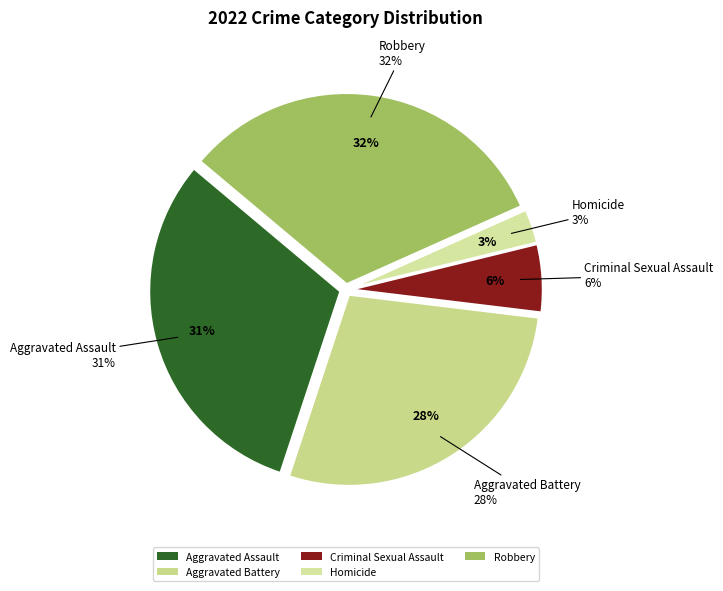

True or false: Aggravated Assault accounts for 41% of the total.

False